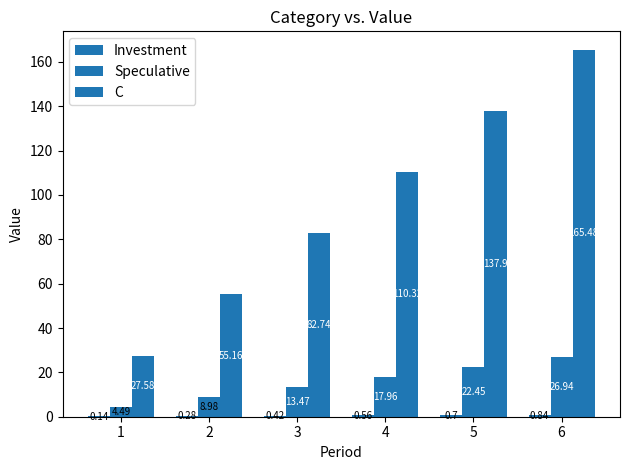

What is the difference between the Investment values at 4 and 1?

0.4